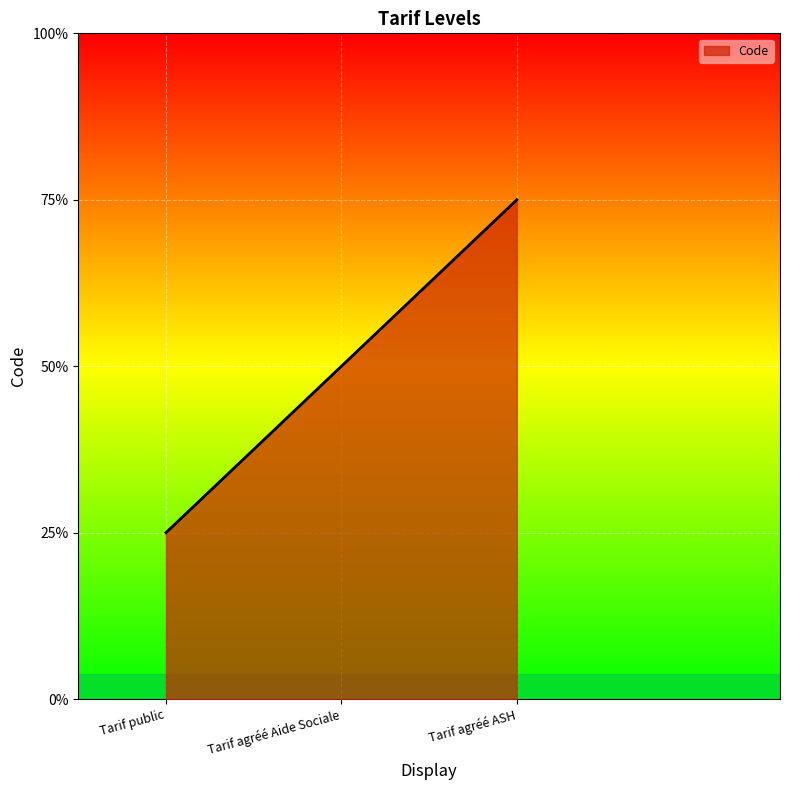

Does the chart display data point markers on the line(s)?

No